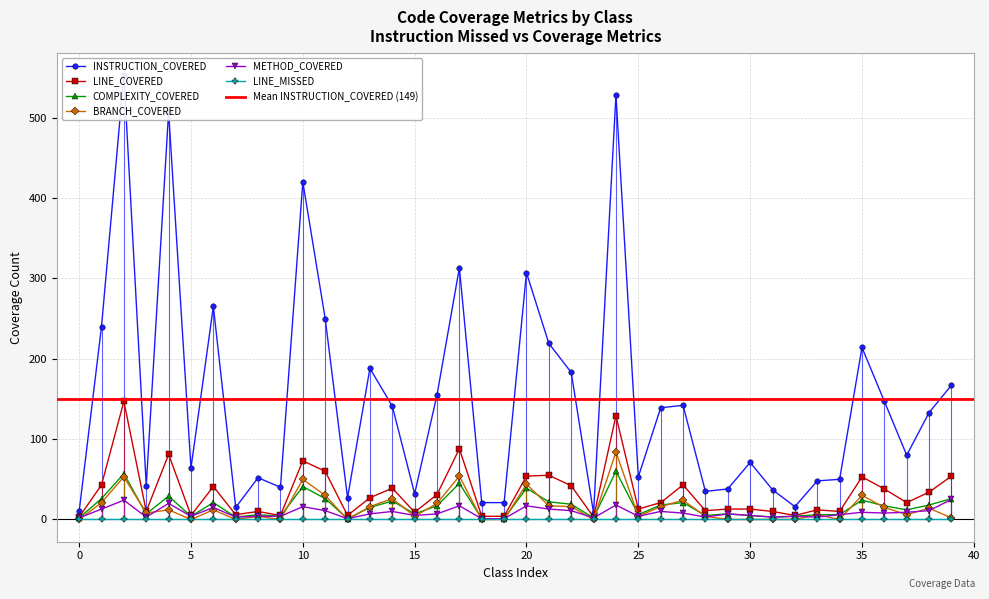

What is the greatest value displayed?

553